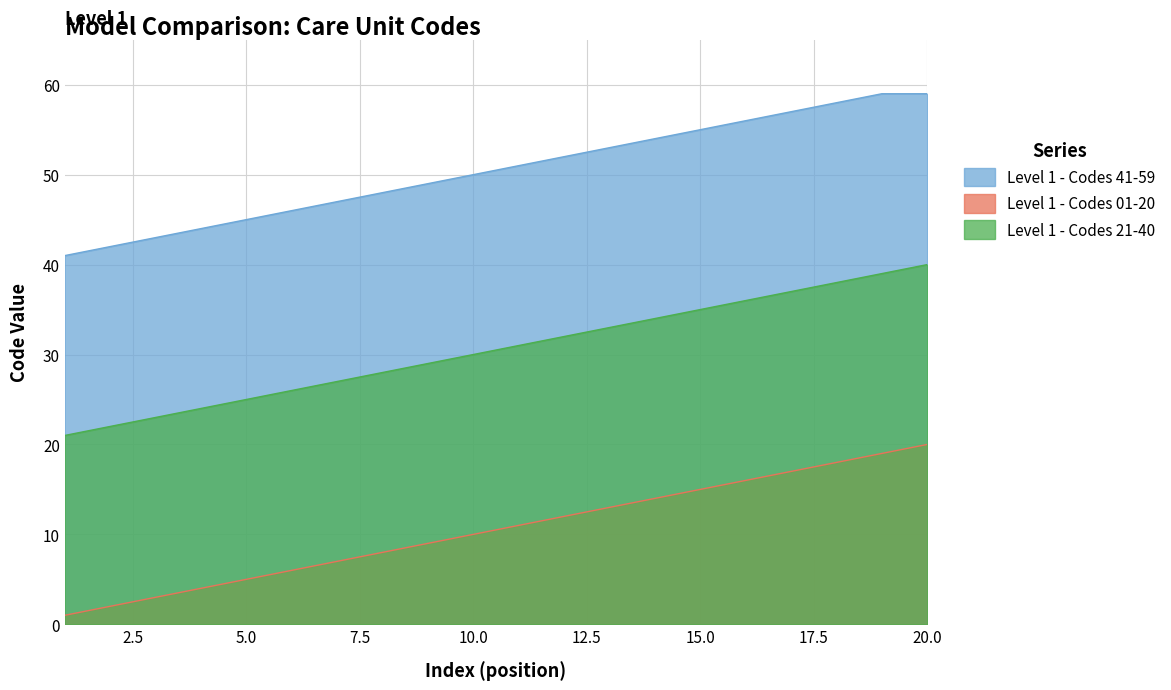

True or false: Level 1 - Codes 01-20 has more than 1 points higher than both neighbors.

False